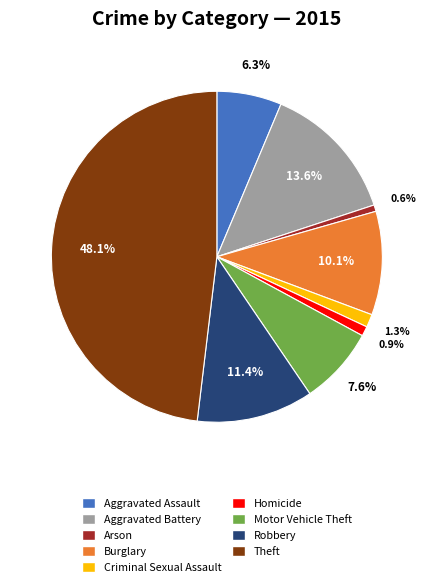

Between Aggravated Assault and Theft, which is larger?

Theft